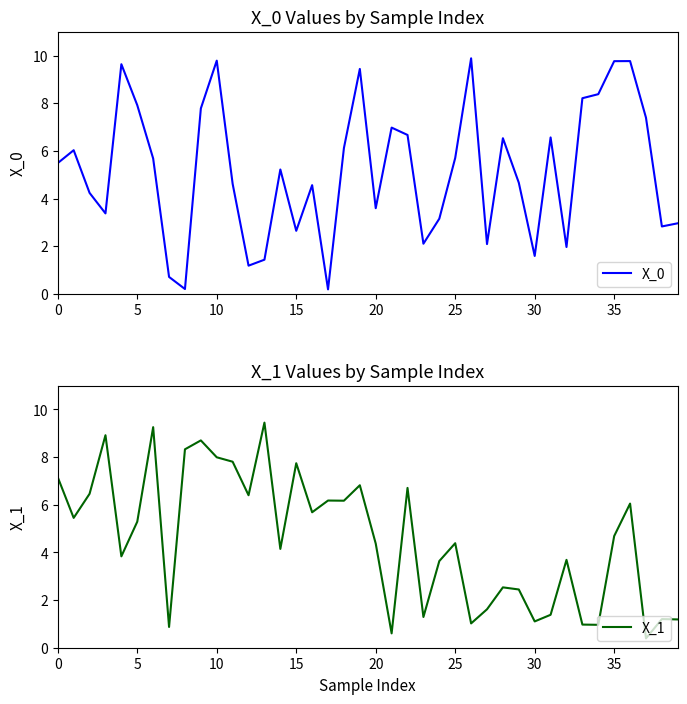

True or false: X_0 has a value of 7.9 at 5.

True